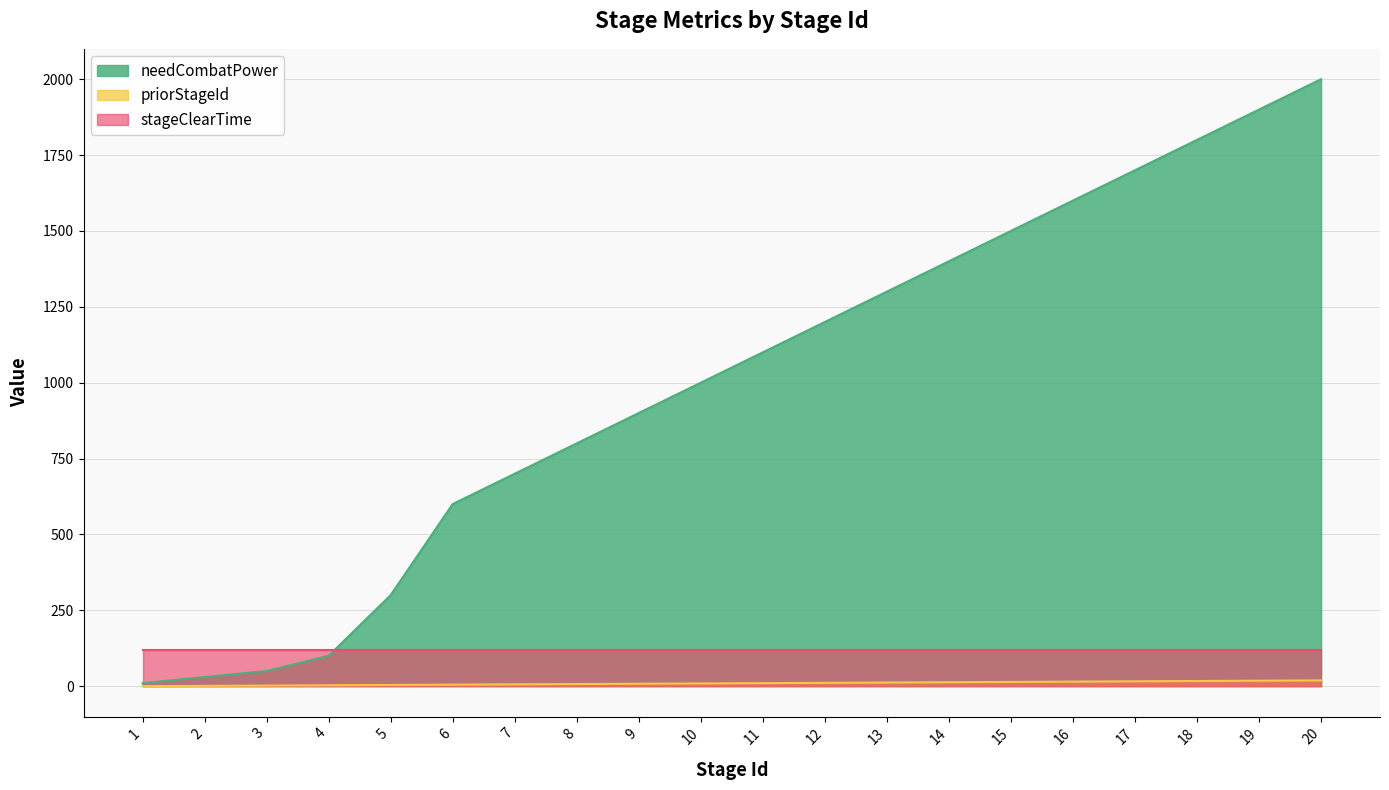

What is the spread (max minus min) of values at 4?

117